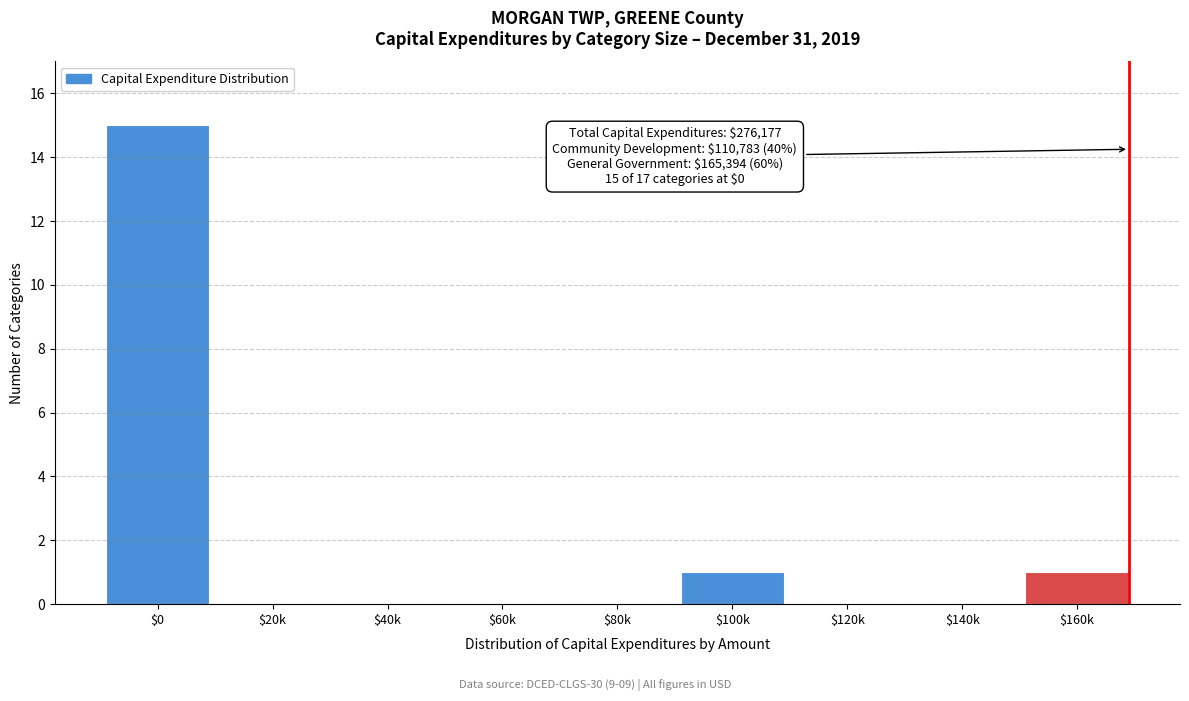

What is the greatest value displayed?

15